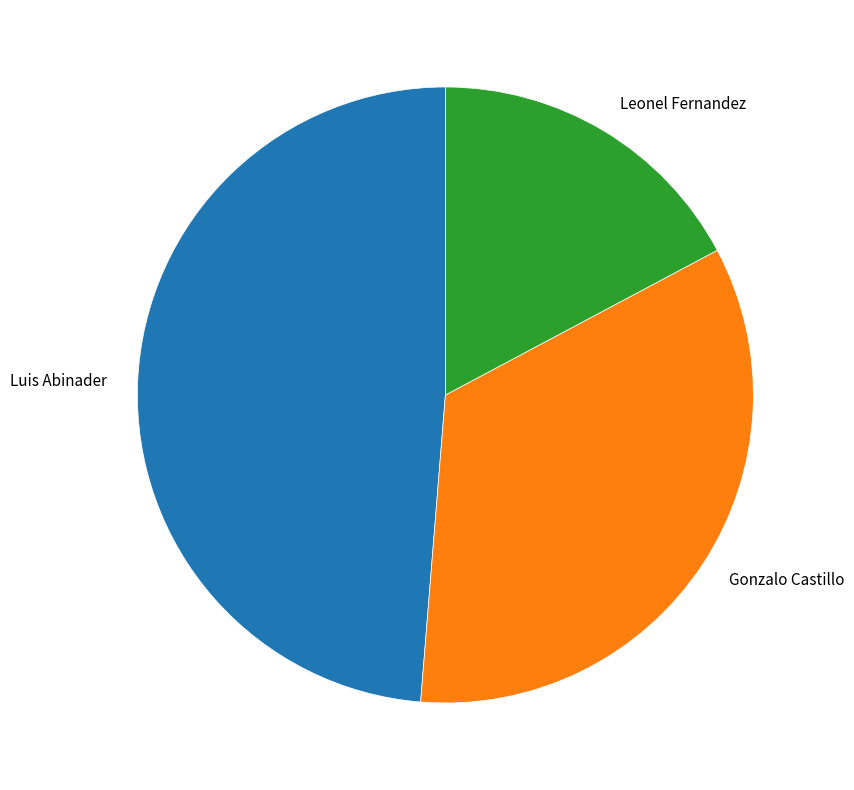

Approximately how many times larger is the value at Gonzalo Castillo compared to Luis Abinader?

0.7